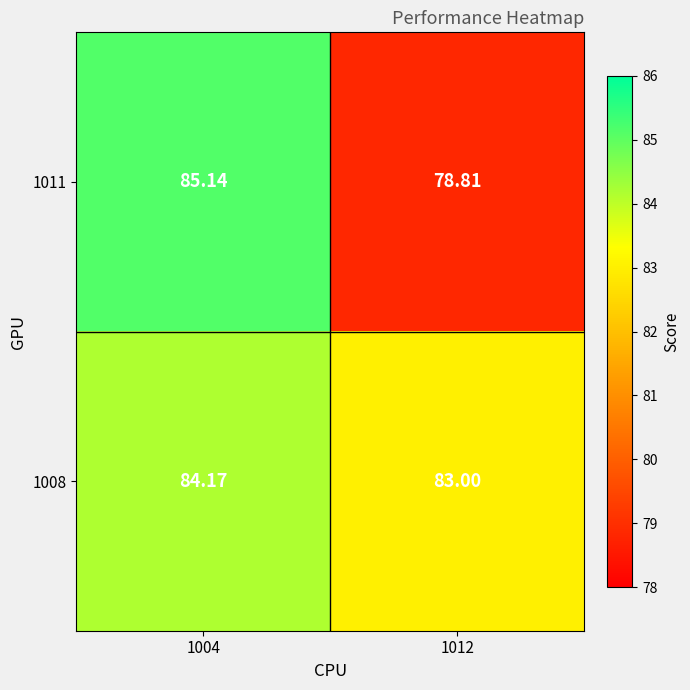

Is the value of 1008 at 1004 greater than the value of 1011 at 1004?

No